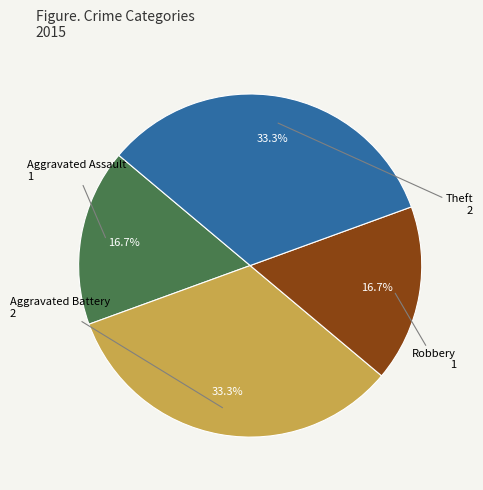

Is there a majority slice in this chart?

No